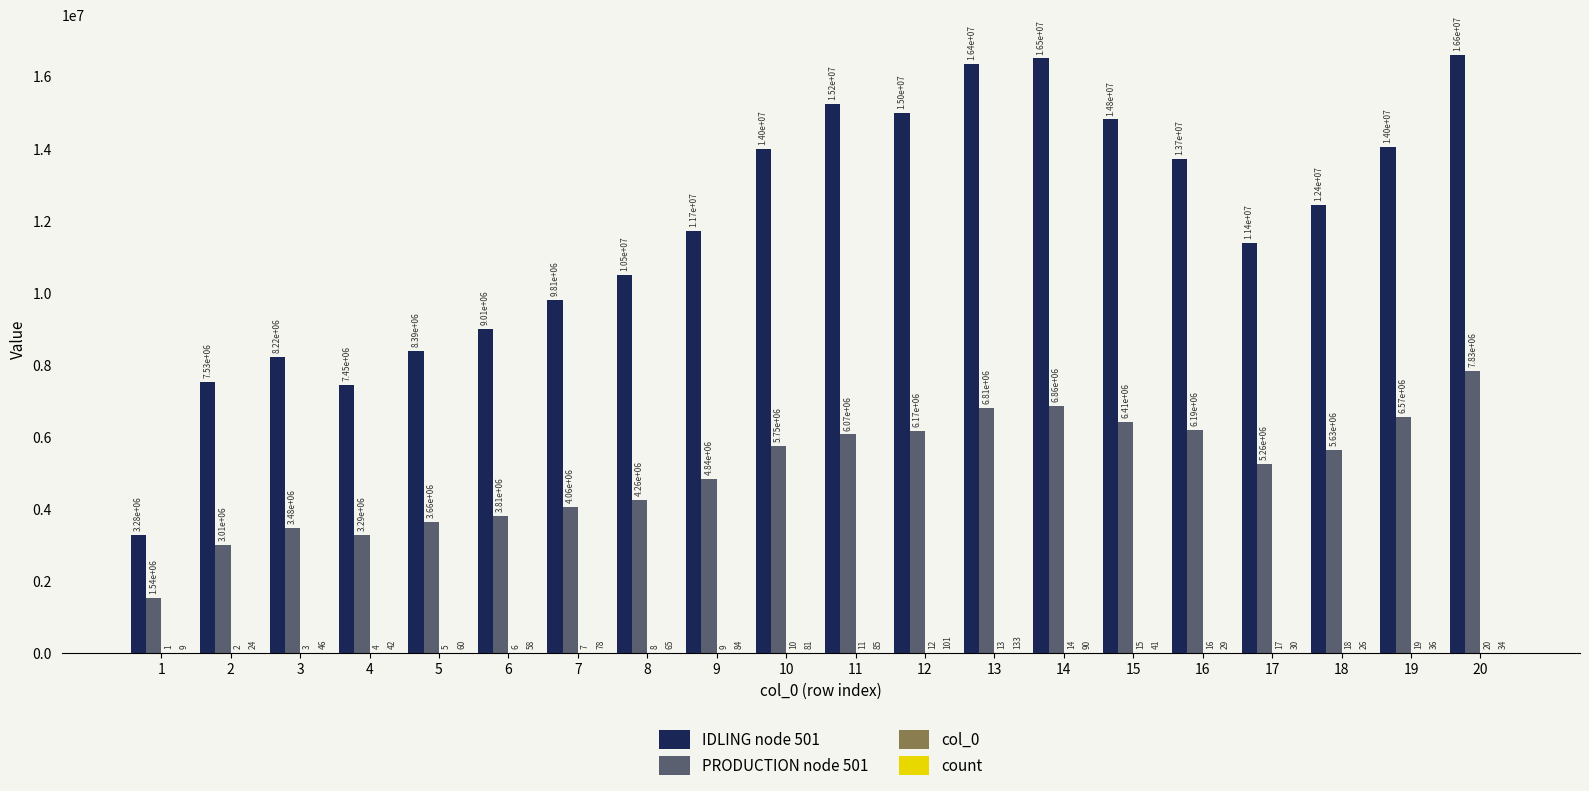

True or false: PRODUCTION node 501 has a value of 2655906.0 at 13.

False